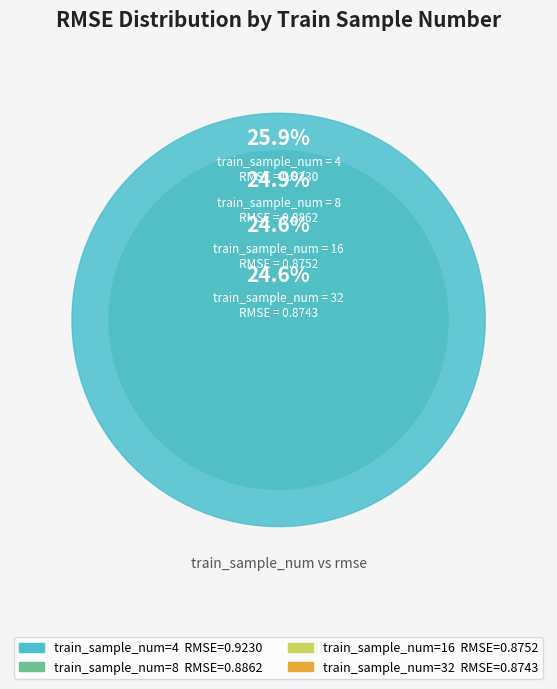

Is it true that 32 is 33% of the pie?

False